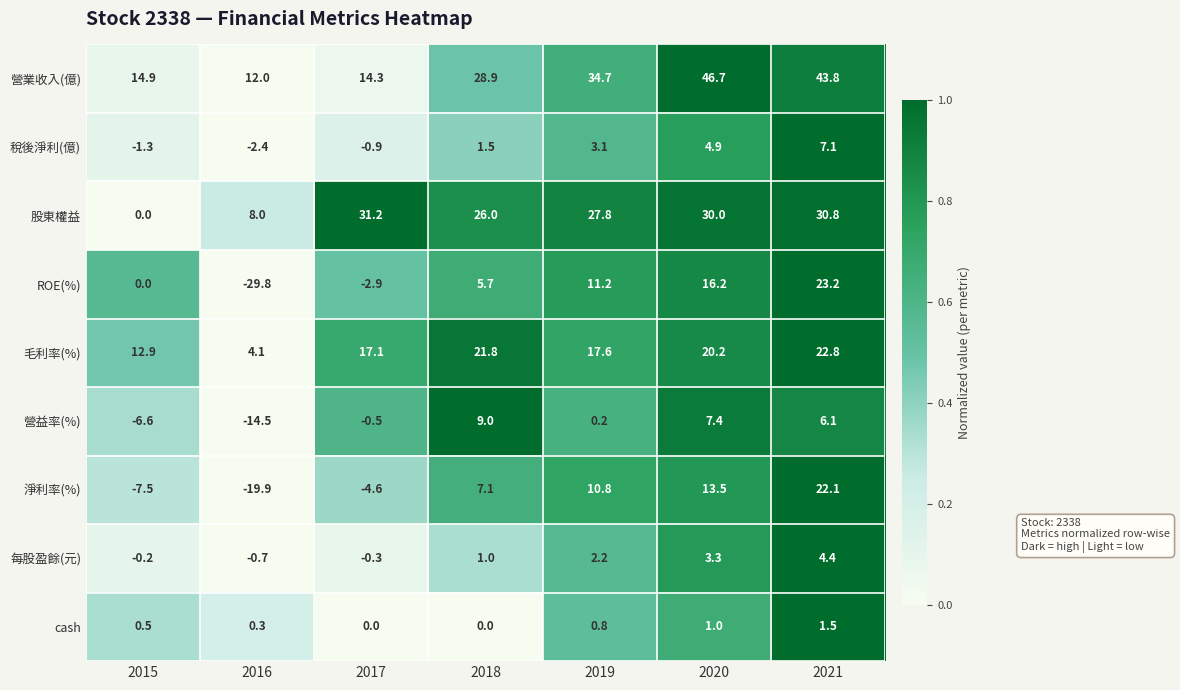

Which category has the lowest value across all series?

2016